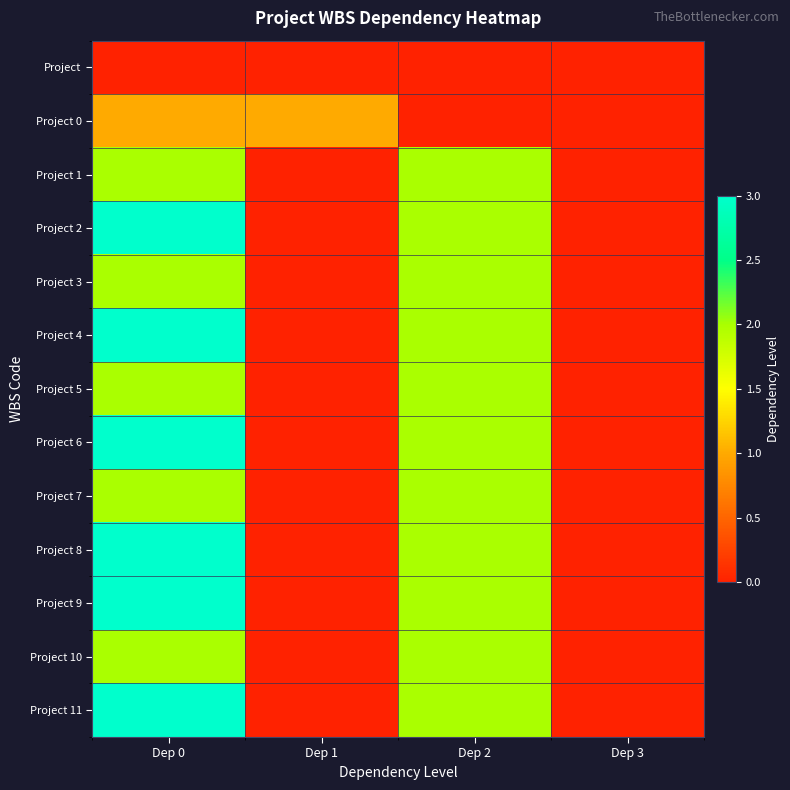

Reading left to right, list all the values displayed in this chart.

Project: Dep 0=0	Dep 1=0	Dep 2=0	Dep 3=0
Project 0: Dep 0=1	Dep 1=1	Dep 2=0	Dep 3=0
Project 1: Dep 0=2	Dep 1=0	Dep 2=2	Dep 3=0
Project 2: Dep 0=3	Dep 1=0	Dep 2=2	Dep 3=0
Project 3: Dep 0=2	Dep 1=0	Dep 2=2	Dep 3=0
Project 4: Dep 0=3	Dep 1=0	Dep 2=2	Dep 3=0
Project 5: Dep 0=2	Dep 1=0	Dep 2=2	Dep 3=0
Project 6: Dep 0=3	Dep 1=0	Dep 2=2	Dep 3=0
Project 7: Dep 0=2	Dep 1=0	Dep 2=2	Dep 3=0
Project 8: Dep 0=3	Dep 1=0	Dep 2=2	Dep 3=0
Project 9: Dep 0=3	Dep 1=0	Dep 2=2	Dep 3=0
Project 10: Dep 0=2	Dep 1=0	Dep 2=2	Dep 3=0
Project 11: Dep 0=3	Dep 1=0	Dep 2=2	Dep 3=0